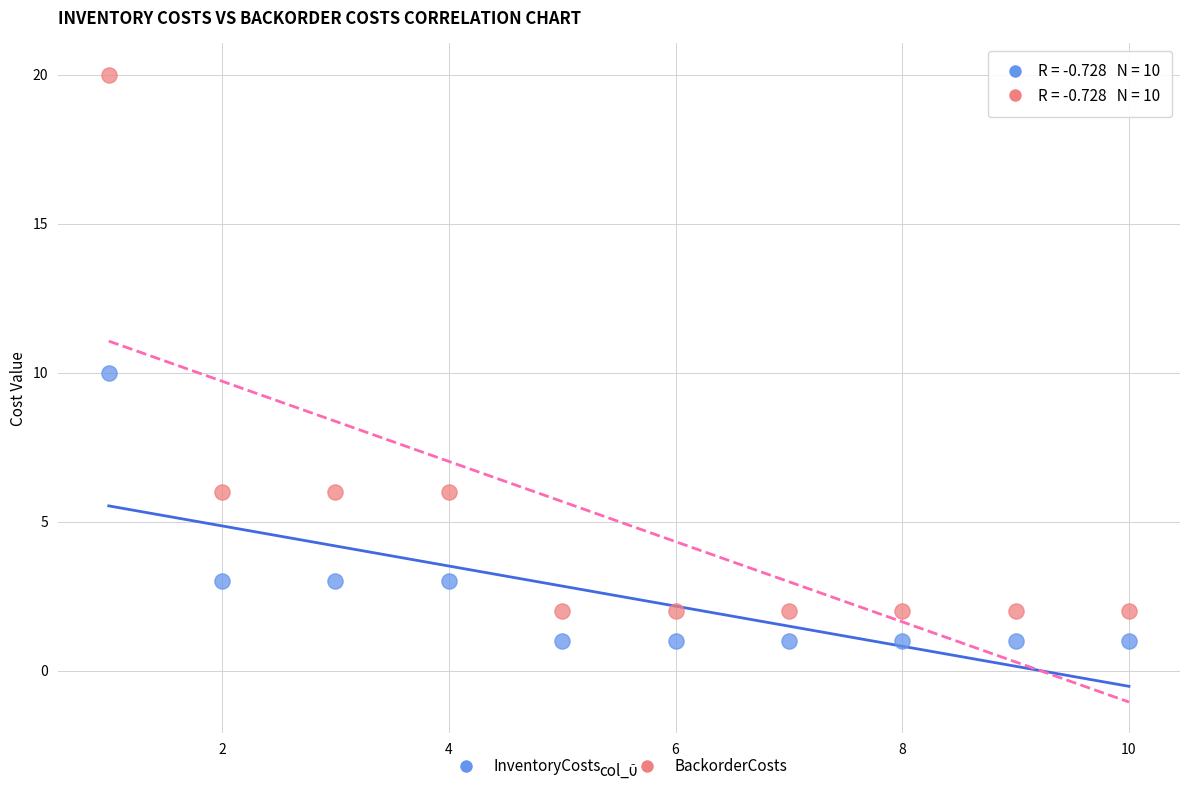

Which series contains the lowest Y value?

InventoryCosts